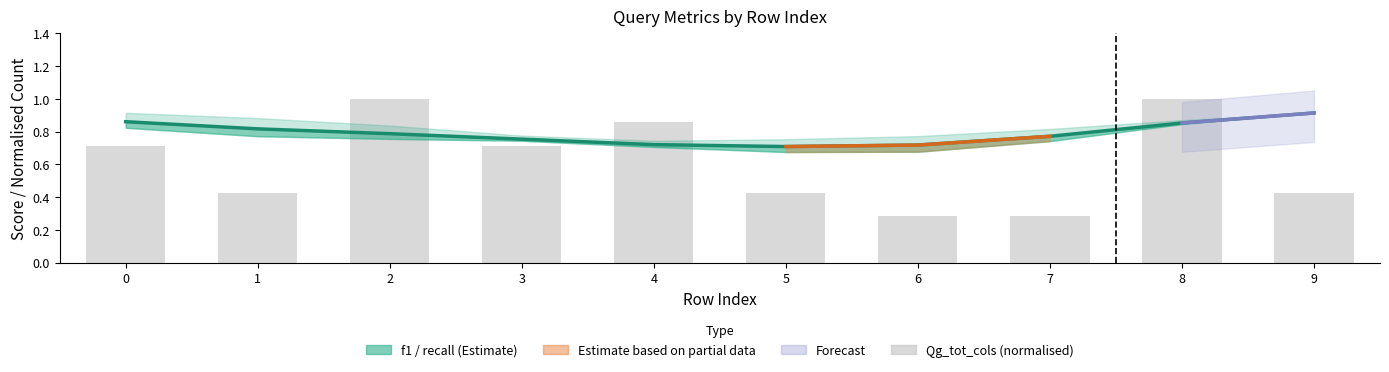

Reading left to right, transcribe all the data shown in this chart.

f1: 0=0.9	1=0.8	2=0.8	3=0.8	4=0.7	5=0.7	6=0.7	7=0.8	8=0.9	9=0.9
Qg_tot_cols (normalised): 0=0.7	1=0.4	2=1.0	3=0.7	4=0.9	5=0.4	6=0.3	7=0.3	8=1.0	9=0.4